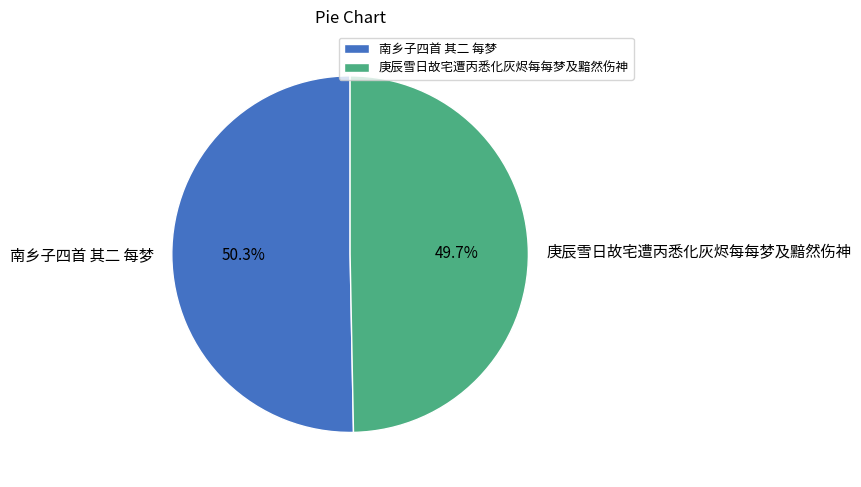

What percentage is the 南乡子四首 其二 每梦 slice, to the nearest percent?

50%